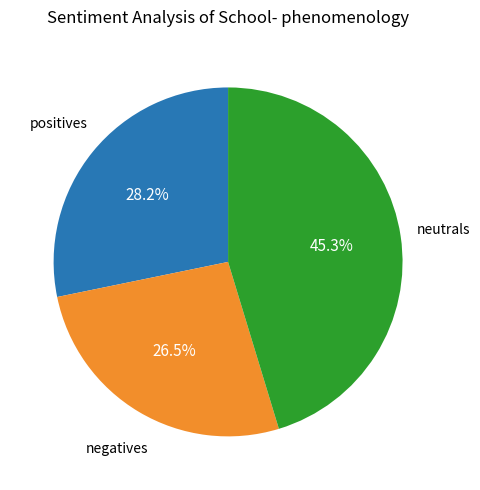

Is there any slice that represents more than half of the pie?

No